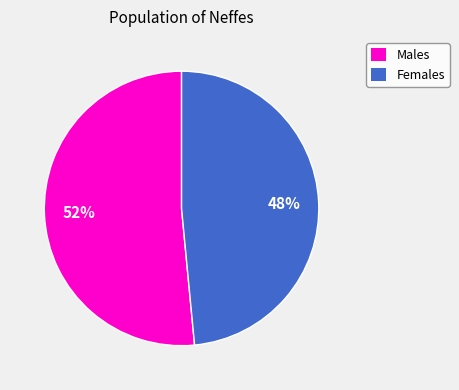

Rank the categories by value from highest to lowest.

Males, Females